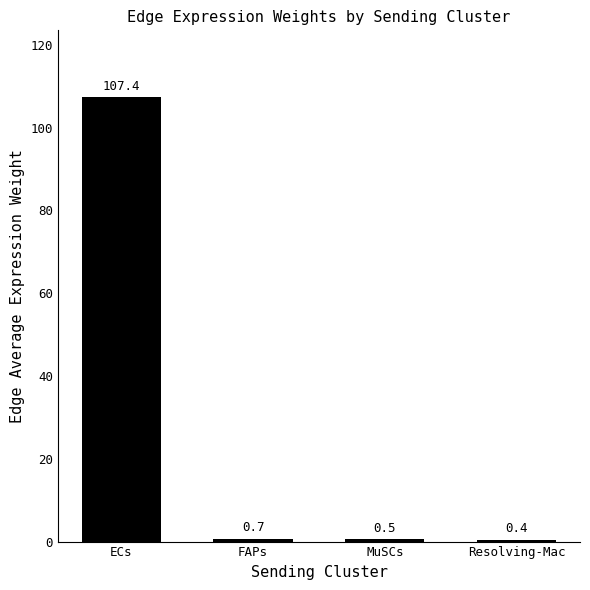

What is the maximum value shown in the chart?

107.4